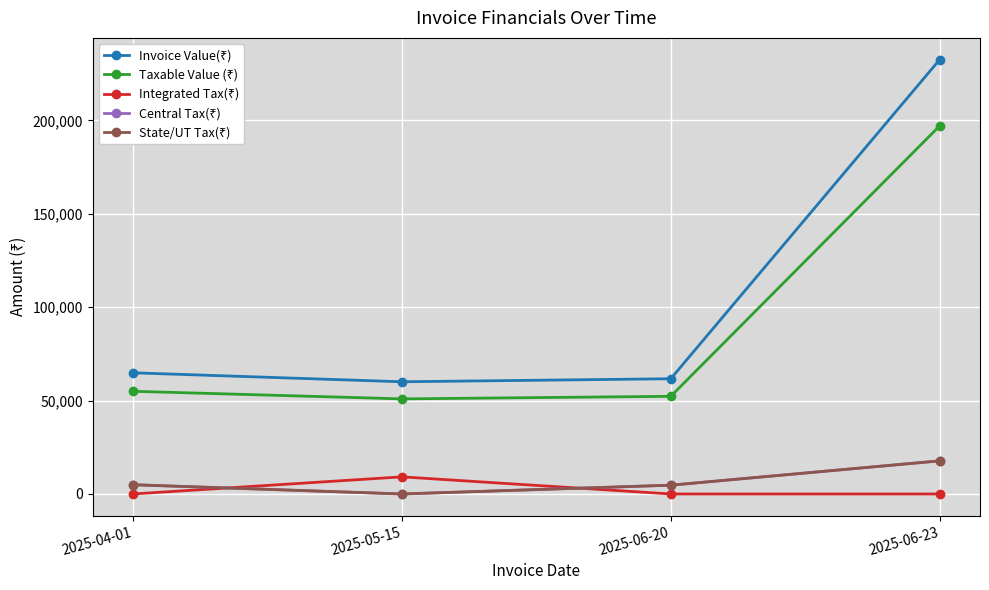

Where does the State/UT Tax(₹) series first go above 4947?

2025-04-01